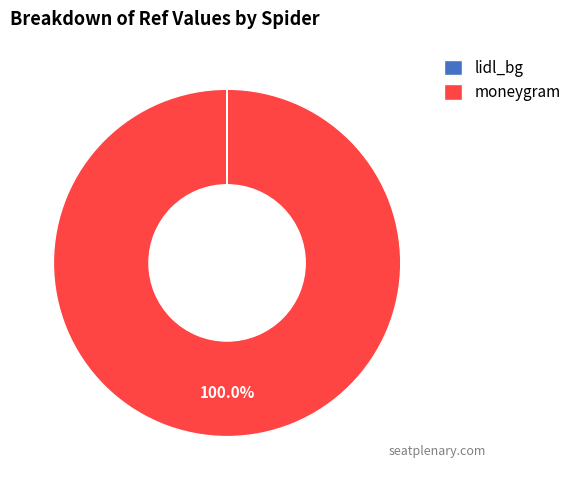

What percentage is the moneygram slice, to the nearest percent?

100%